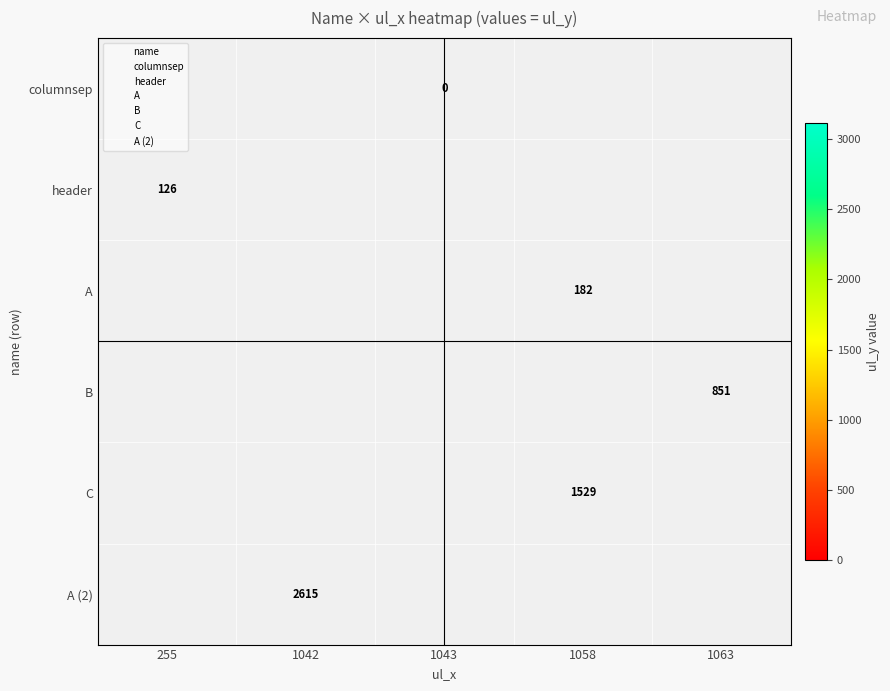

True or false: A (2) has a value of 1382.6 at 1042.

False